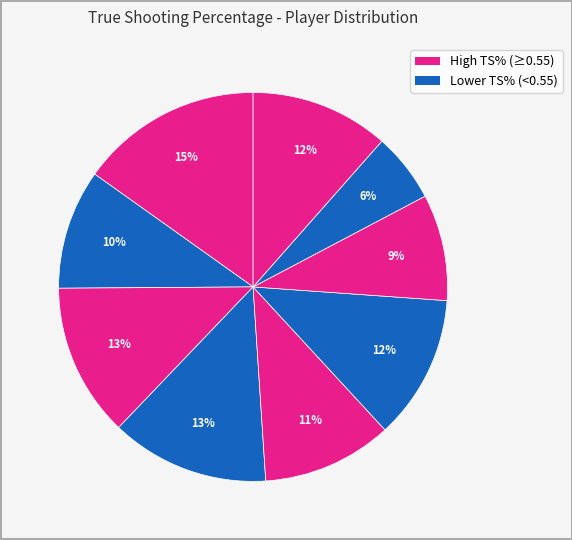

To the nearest percent, what is the difference between the largest and smallest slice percentages?

9%